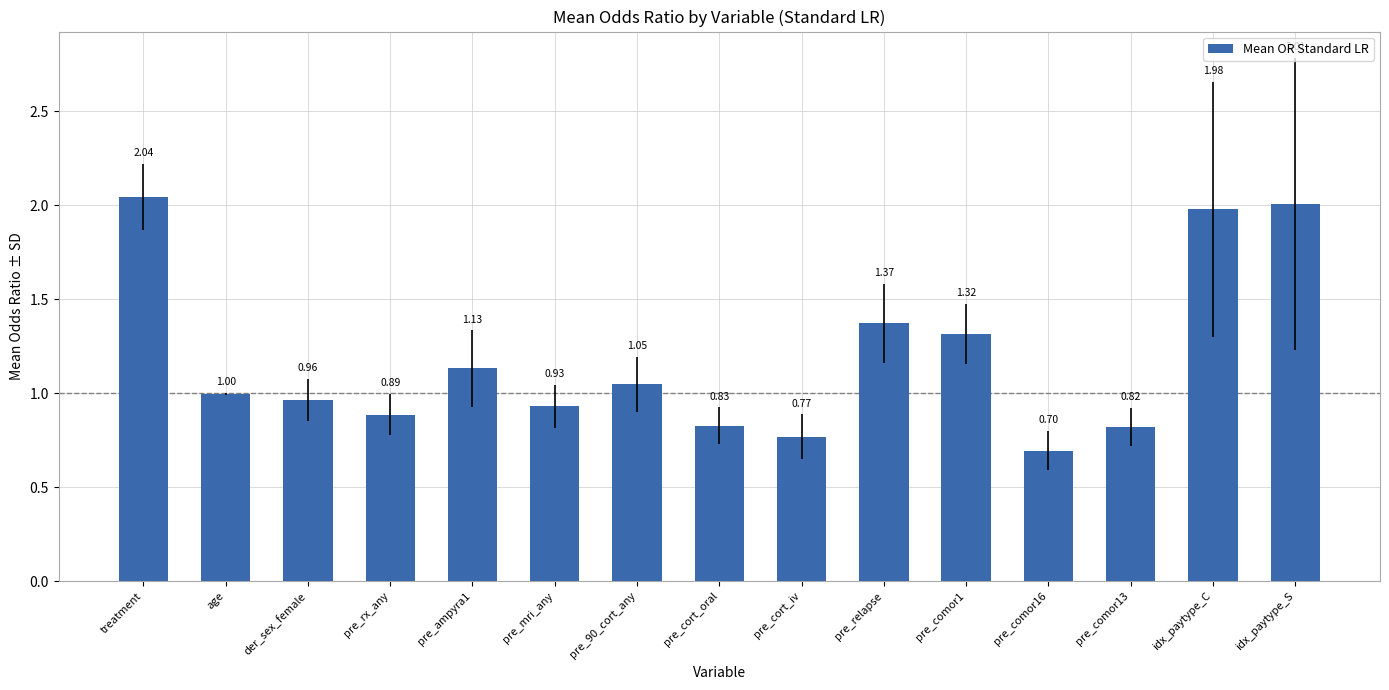

How many distinct data groups are displayed?

1